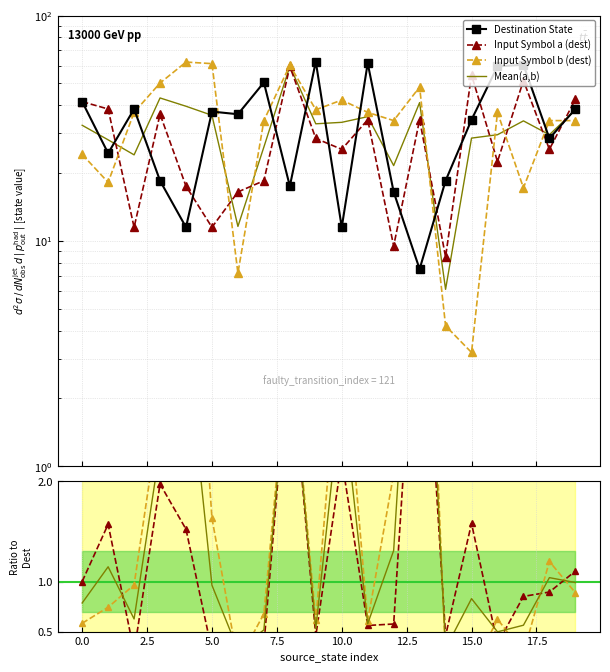

Reading left to right, transcribe all the data shown in this chart.

destination_state: 41.5	24.5	38.5	18.5	11.5	37.5	36.5	50.5	17.5	62.5	11.5	61.5	16.5	7.5	18.5	34.5	59.5	60.5	28.5	38.5
input_symbol_a: 41.5	38.5	11.5	36.5	17.5	11.5	16.5	18.5	59.5	28.5	25.5	34.5	9.5	34.5	8.5	54.5	22.5	51.5	25.5	42.5
input_symbol_b: 24.2	18.2	37.2	50.2	62.2	61.2	7.2	34.2	60.2	38.2	42.2	37.2	34.2	48.2	4.2	3.2	37.2	17.2	34.2	34.2